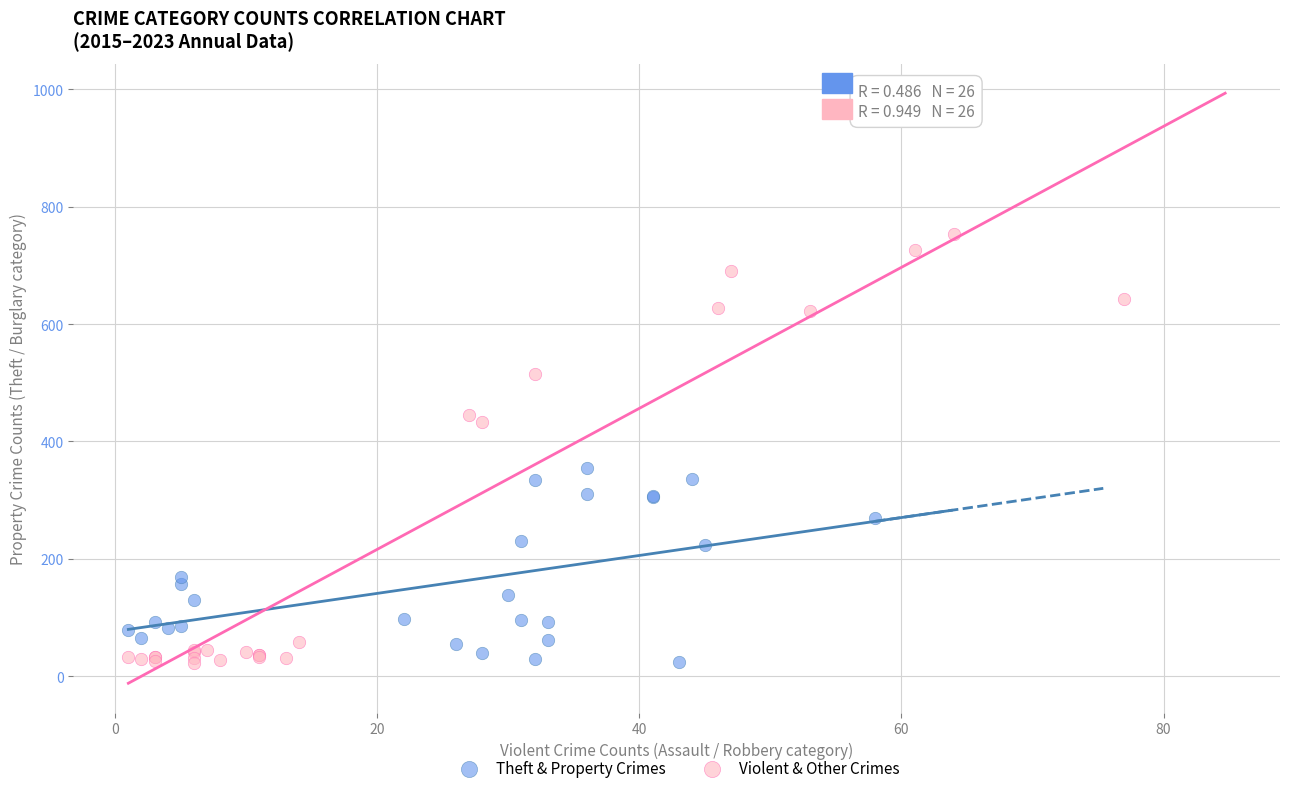

Which series has the largest Y range (max minus min)?

Violent & Other Crimes